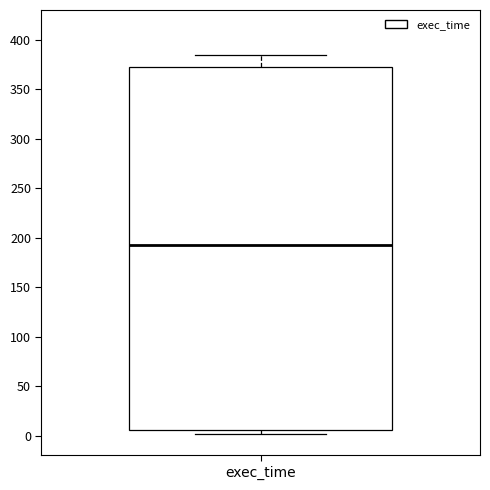

Read this box plot against the y-axis: the position of the median line, the range covered by the box, and the ends of both whiskers. The values are not printed on the chart, so give them approximately, as read against the axis.

median 190, box 5 to 375, whiskers 0 to 385